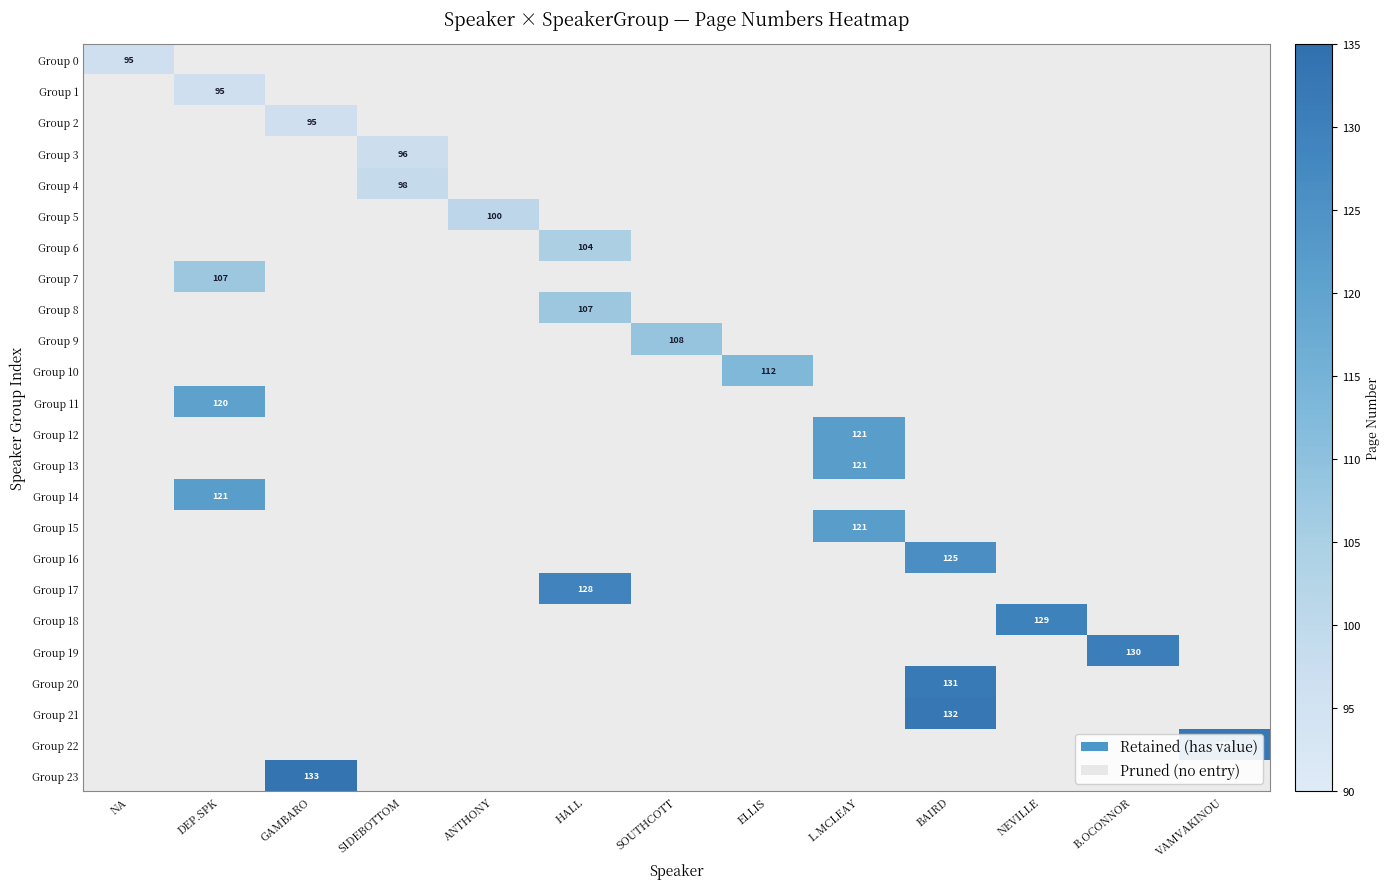

Which series has the widest spread of values?

Group 23